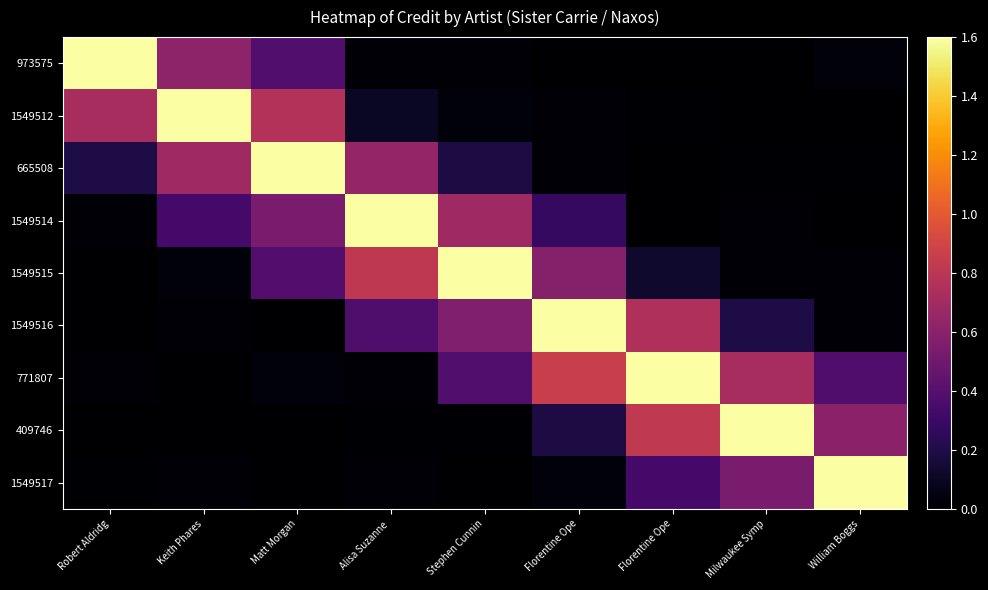

Count the number of data series in this chart.

9